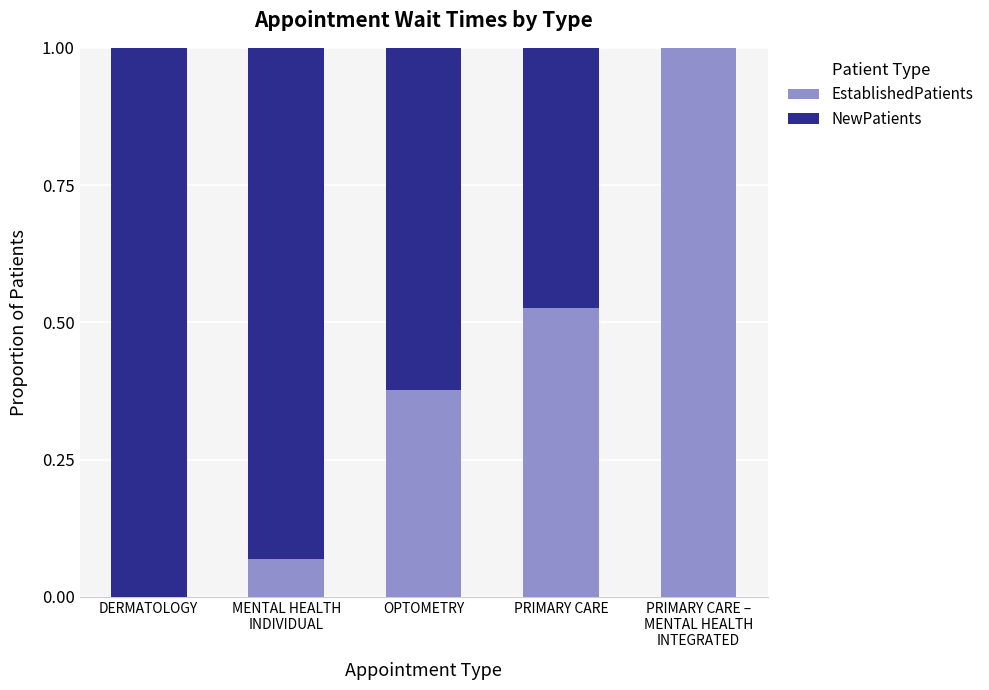

What is the maximum value for EstablishedPatients?

1.0